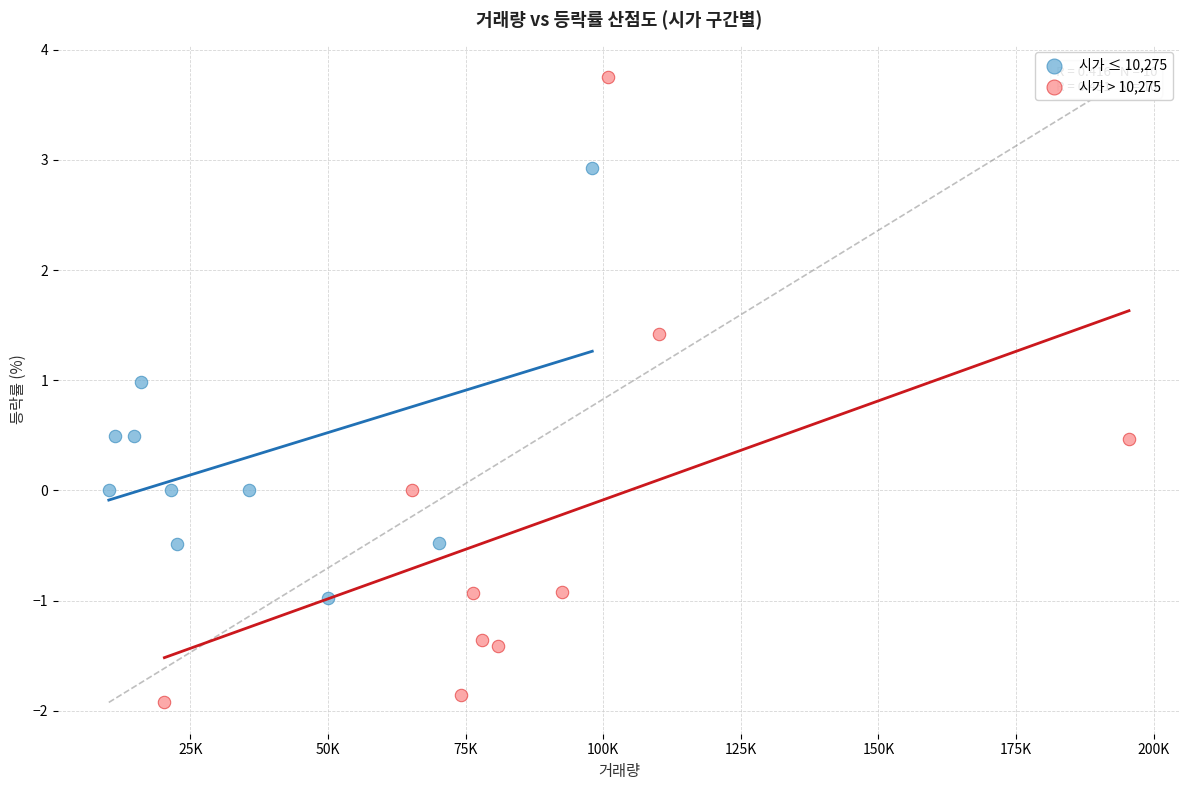

Which series reaches the maximum Y coordinate?

시가 > 10,275